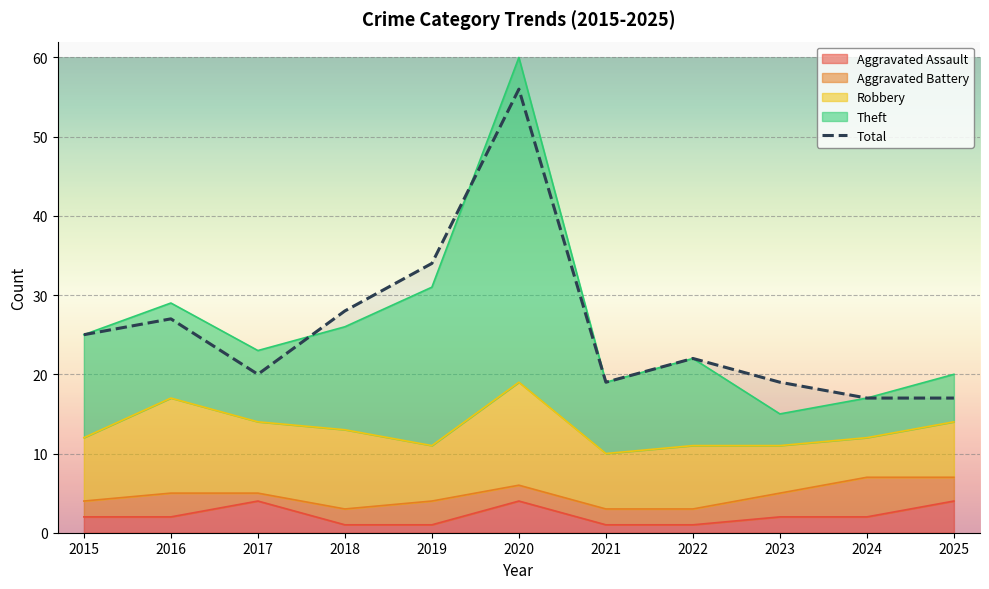

At which category does the data reach its first local valley?

2017